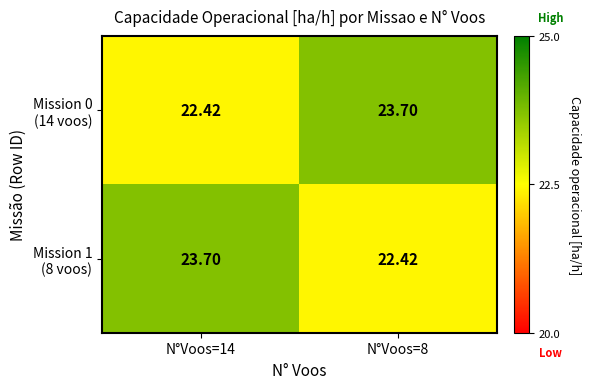

Count the number of categories in the chart.

2